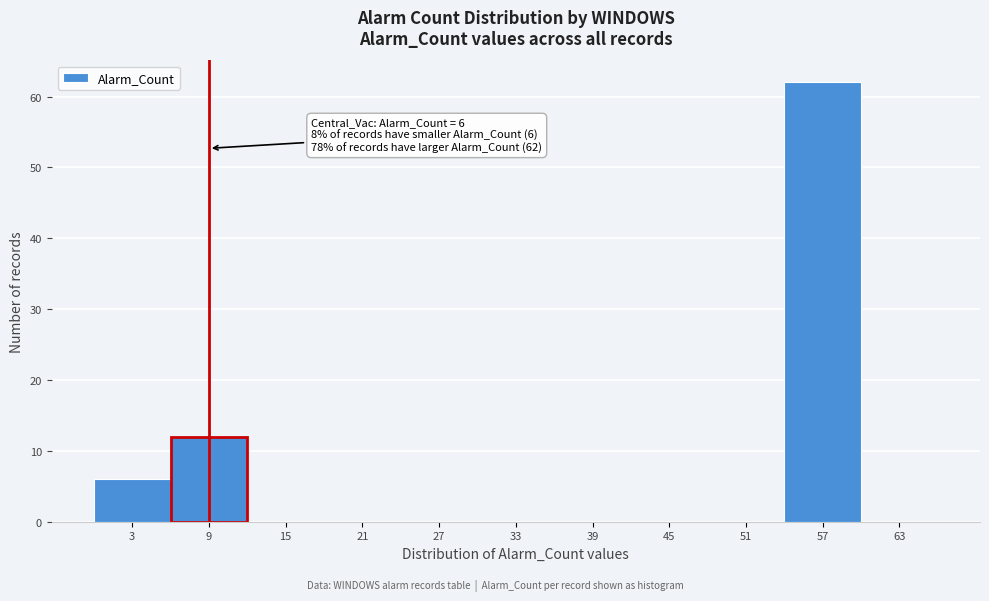

Reading left to right, transcribe all the data shown in this chart.

3=6	9=12	15=0	21=0	27=0	33=0	39=0	45=0	51=0	57=62	63=0